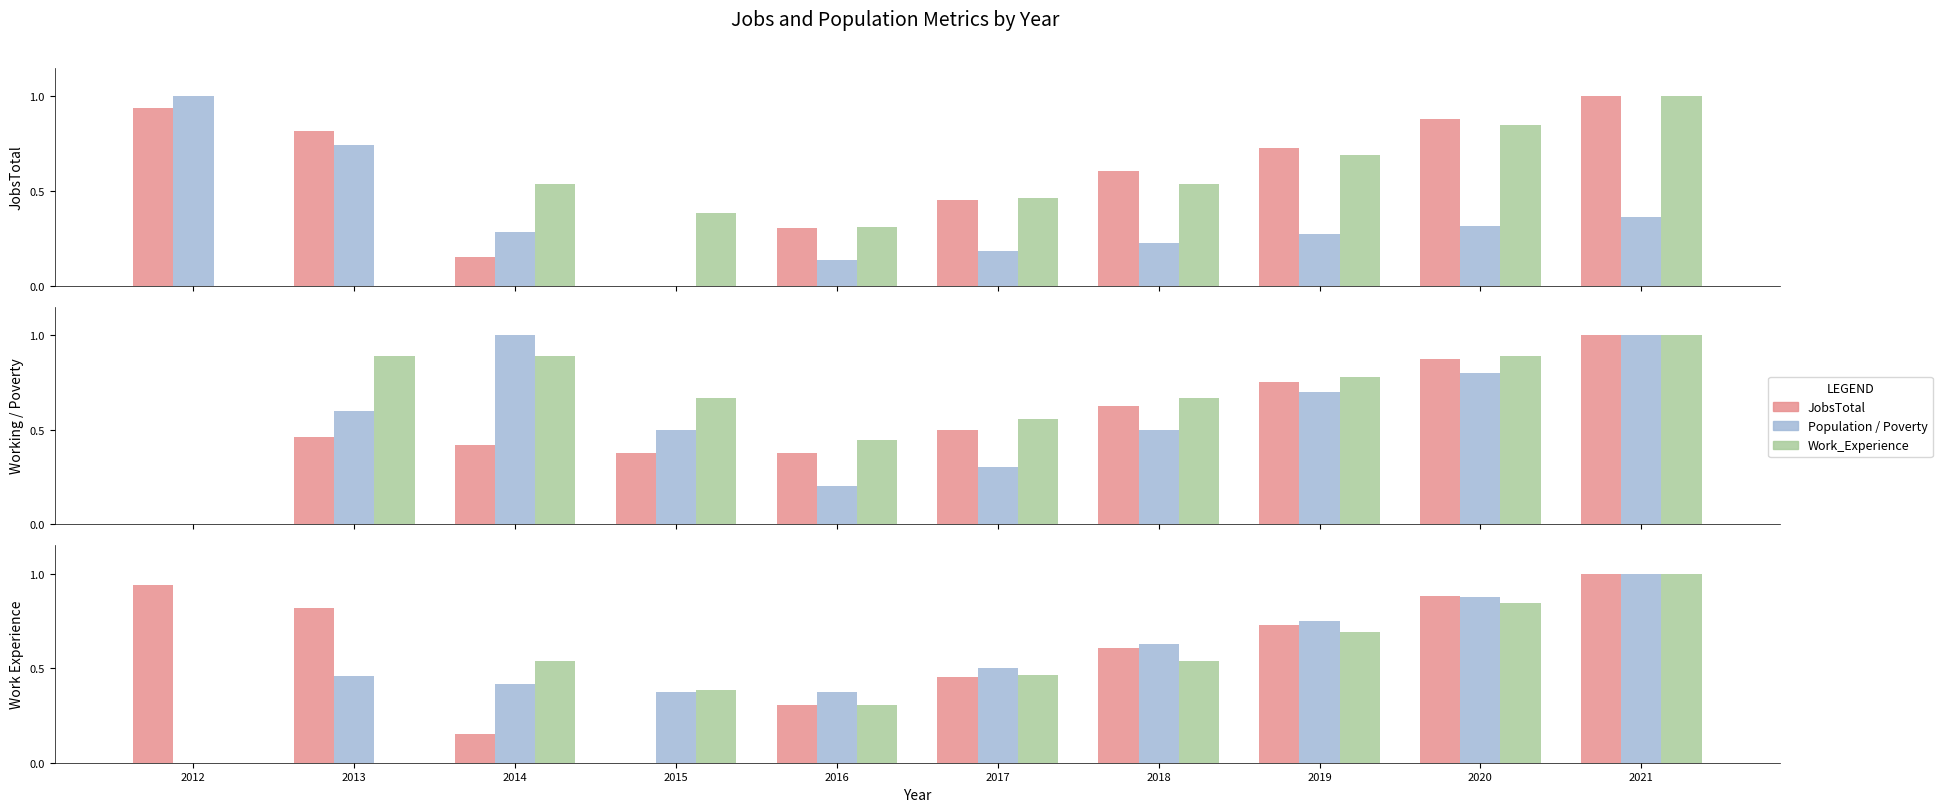

What is the difference between the second highest and second lowest values in the Work_Experience series?

0.8